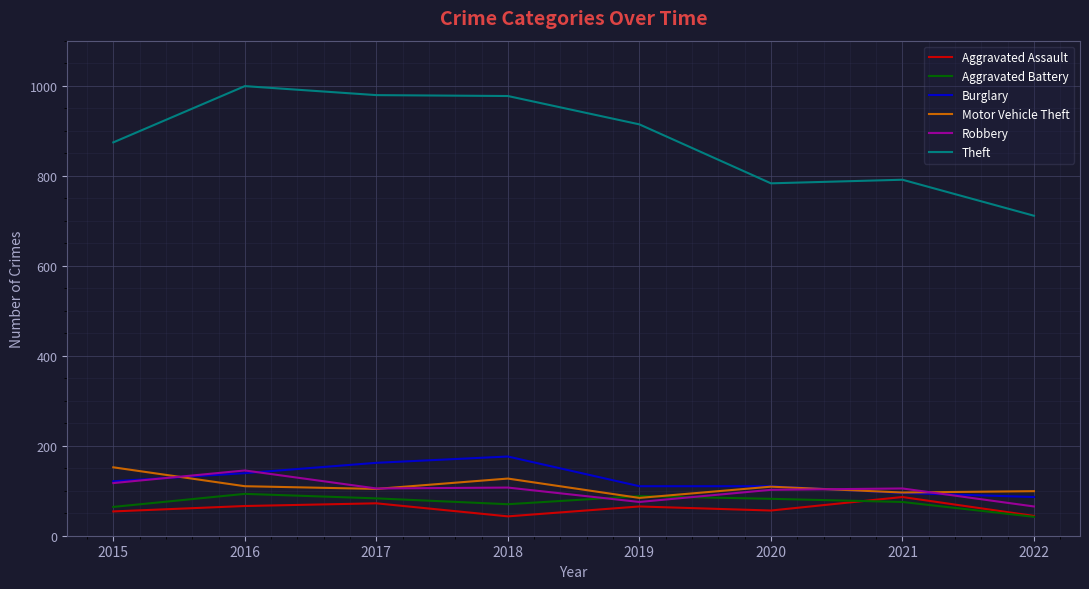

At which category does Burglary reach its first local peak?

2018